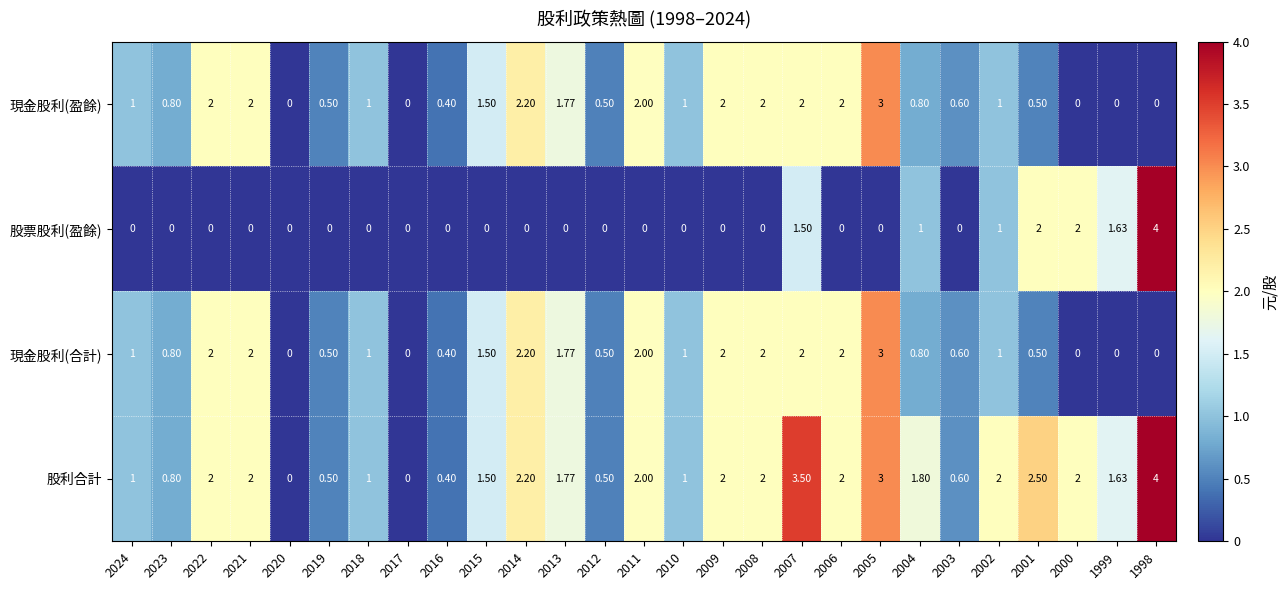

Which series has the largest total across all categories?

股利合計